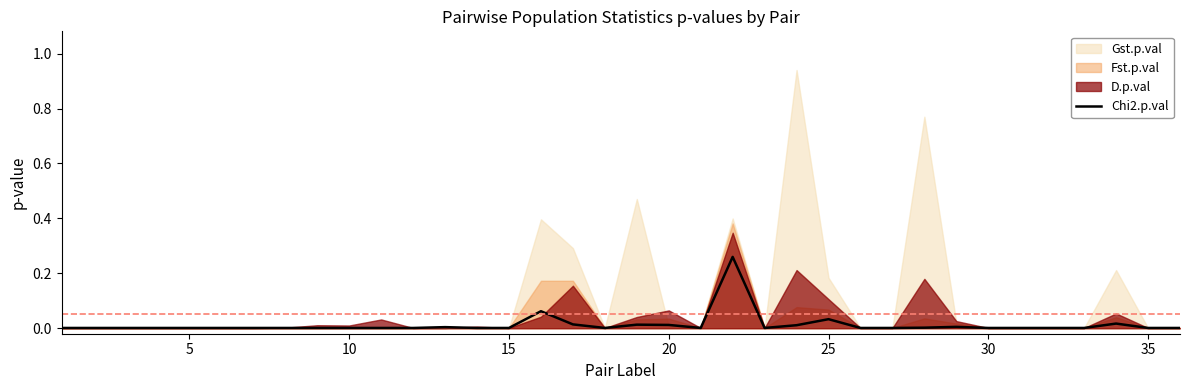

Is it true that Chi2.p.val equals 0.0 at 30?

True